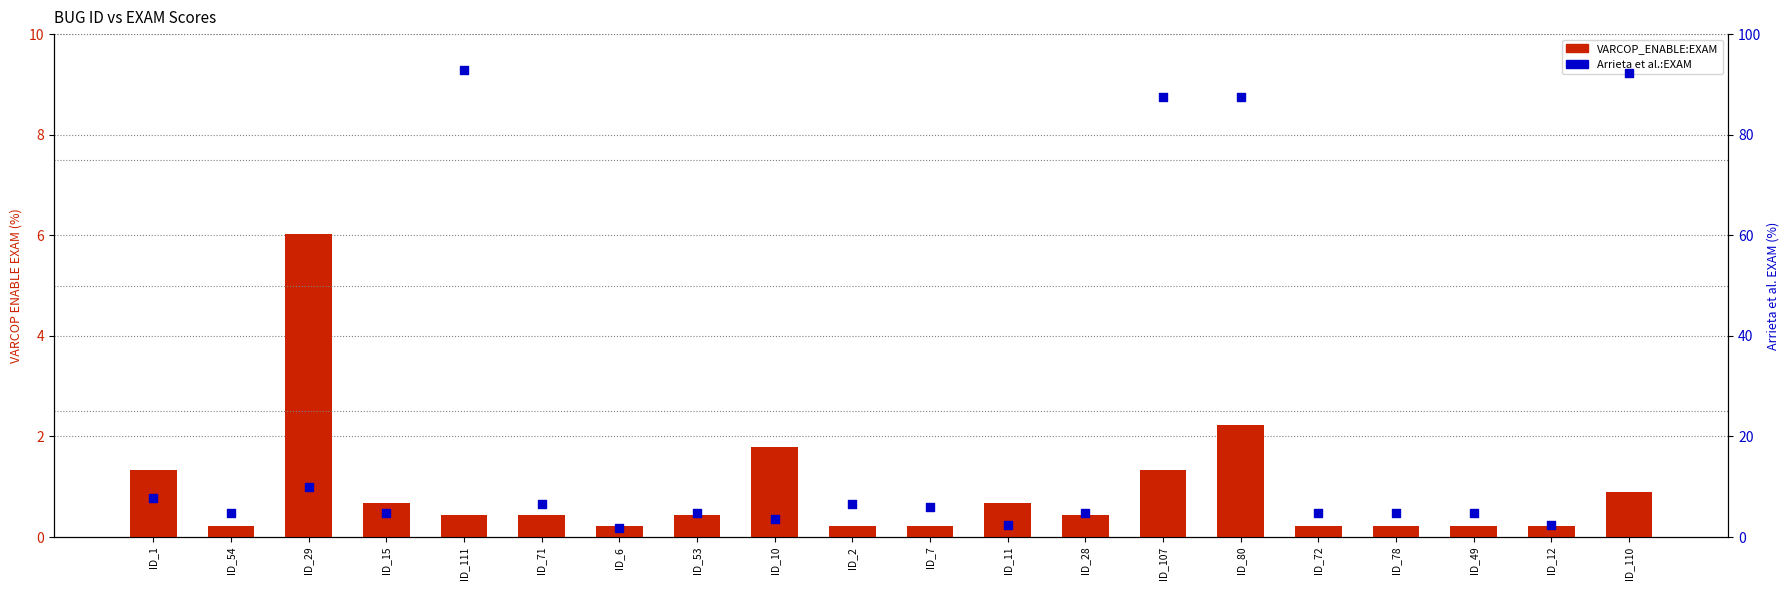

Which series has the largest Y range (max minus min)?

Arrieta et al.:EXAM